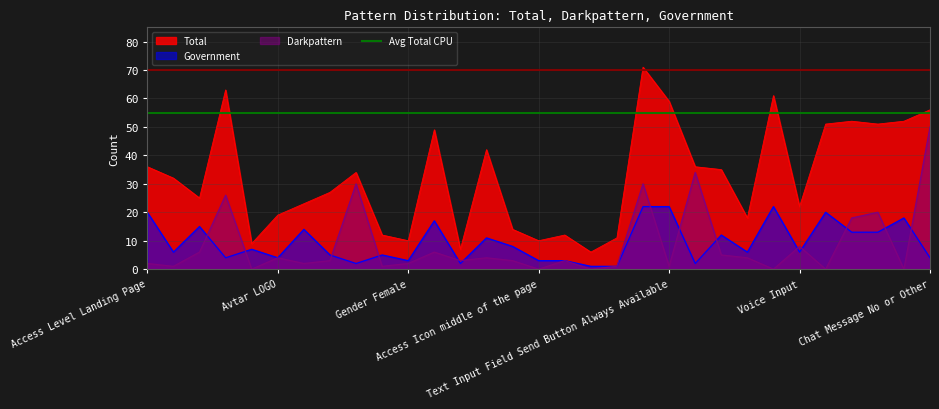

At which label is Darkpattern closest to 25?

Language English